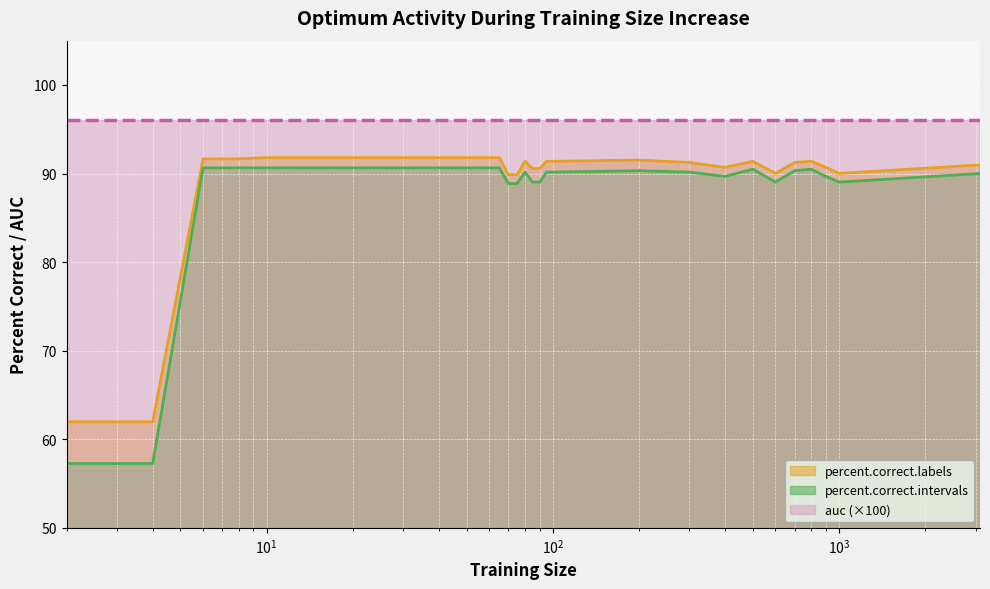

Which series has the largest total across all categories?

auc (×100)